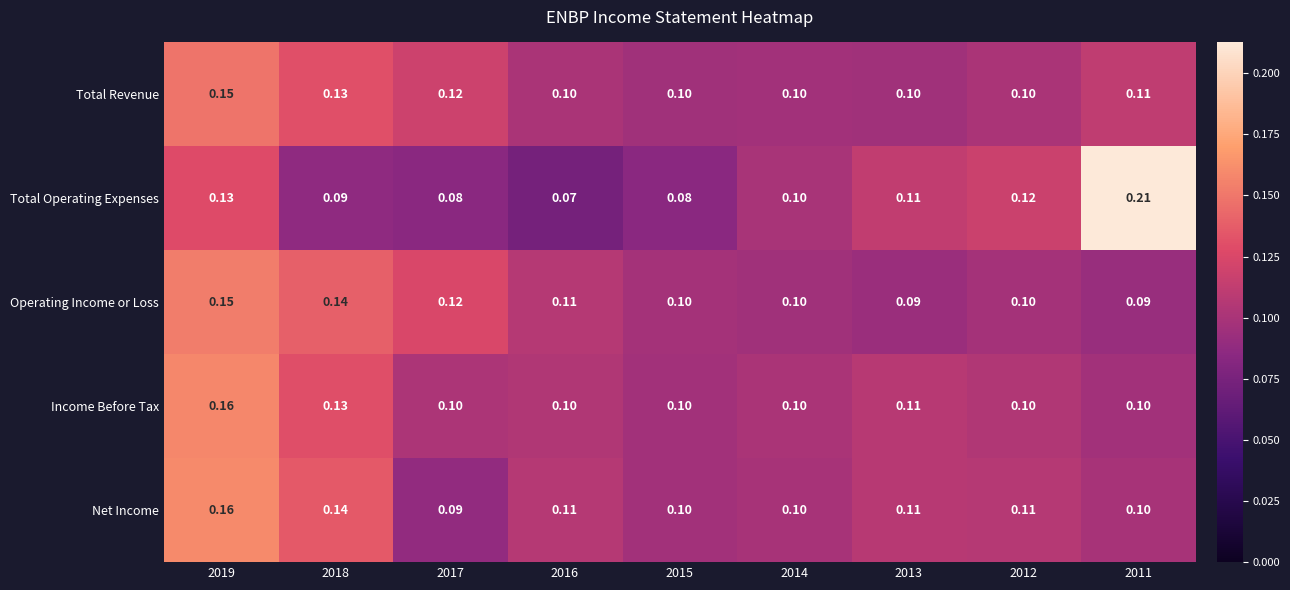

Is the value of Income Before Tax at 2016 greater than the value of Total Revenue at 2018?

No